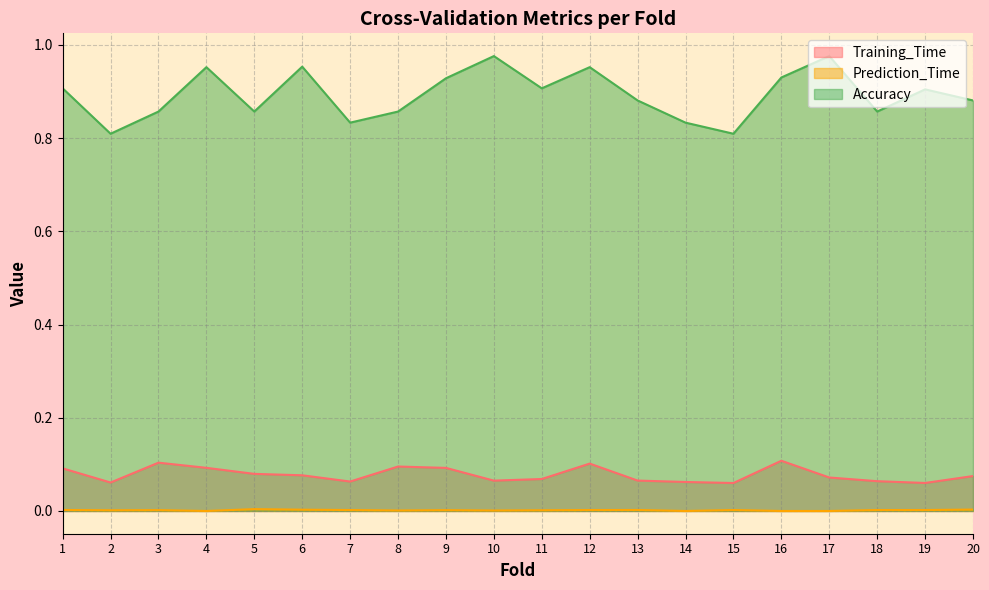

How many categories are shown in the chart?

20